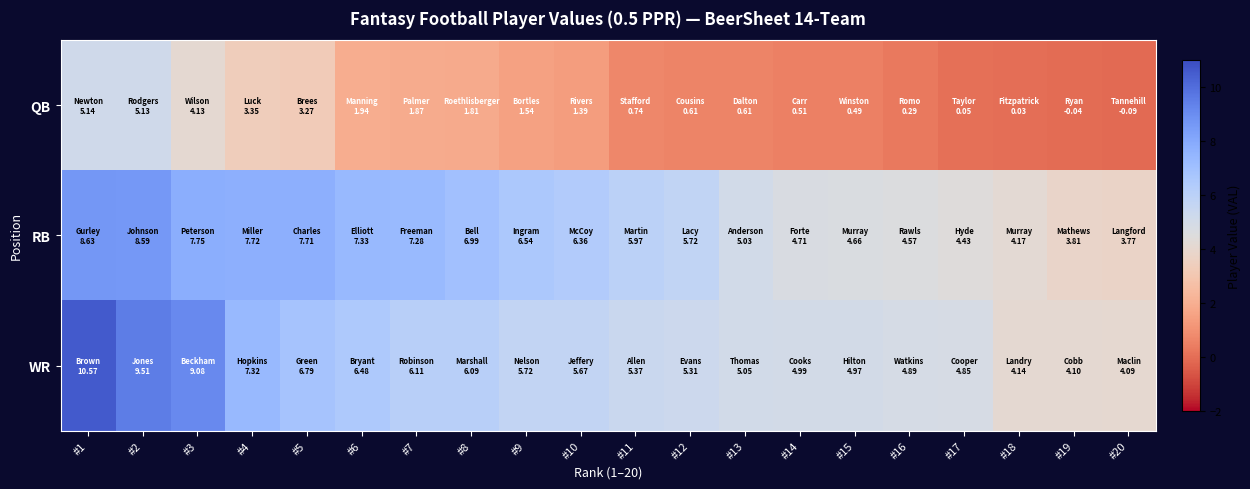

Reading left to right, list all the values displayed in this chart.

QB: #1=5.1	#2=5.1	#3=4.1	#4=3.3	#5=3.3	#6=1.9	#7=1.9	#8=1.8	#9=1.5	#10=1.4	#11=0.7	#12=0.6	#13=0.6	#14=0.5	#15=0.5	#16=0.3	#17=0.1	#18=0.0	#19=-0.0	#20=-0.1
RB: #1=8.6	#2=8.6	#3=7.8	#4=7.7	#5=7.7	#6=7.3	#7=7.3	#8=7.0	#9=6.5	#10=6.4	#11=6.0	#12=5.7	#13=5.0	#14=4.7	#15=4.7	#16=4.6	#17=4.4	#18=4.2	#19=3.8	#20=3.8
WR: #1=10.6	#2=9.5	#3=9.1	#4=7.3	#5=6.8	#6=6.5	#7=6.1	#8=6.1	#9=5.7	#10=5.7	#11=5.4	#12=5.3	#13=5.0	#14=5.0	#15=5.0	#16=4.9	#17=4.9	#18=4.1	#19=4.1	#20=4.1